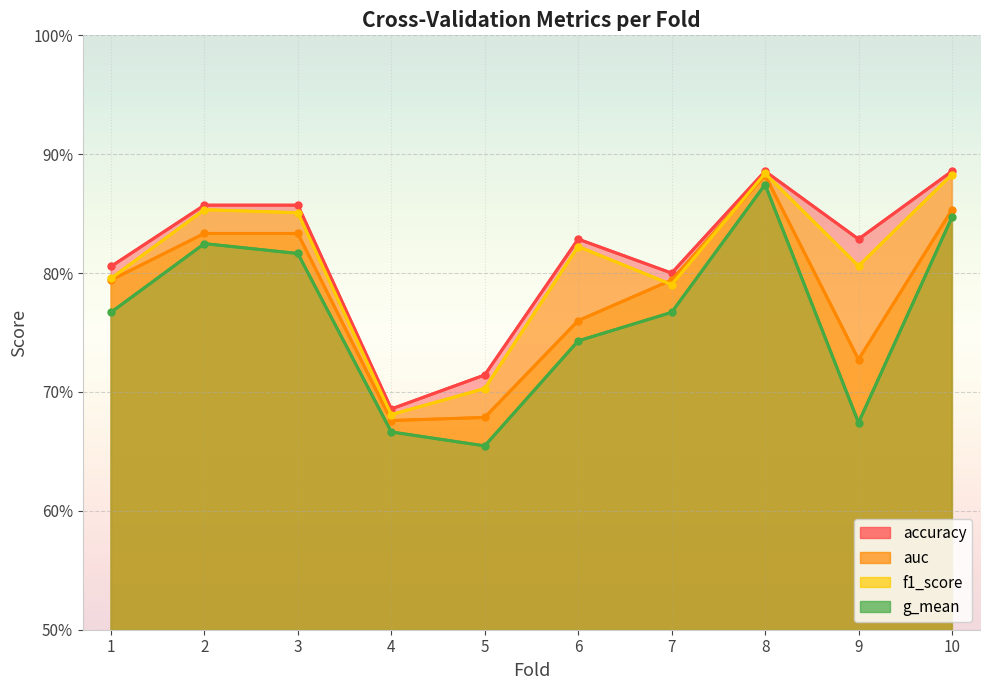

At which category is the sum across all series the highest?

8